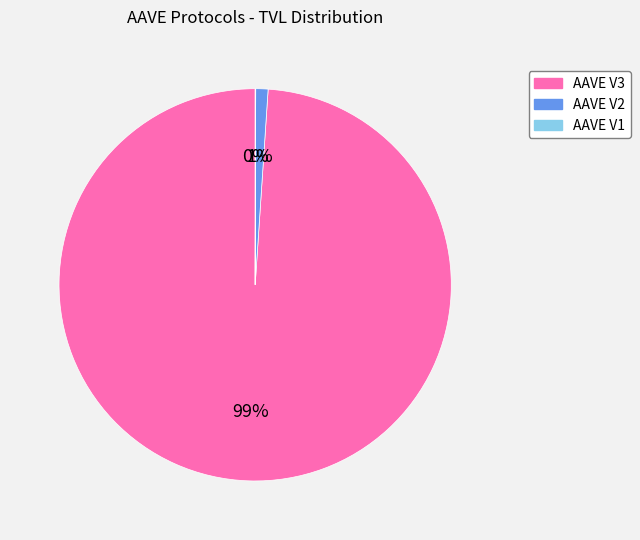

Is it true that AAVE V2 is 1% of the pie?

True